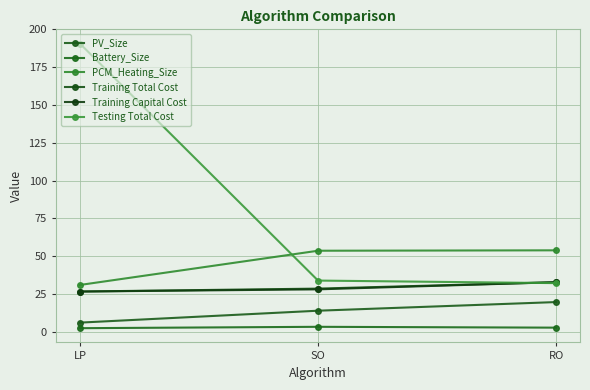

At which category is the sum across all series the highest?

LP